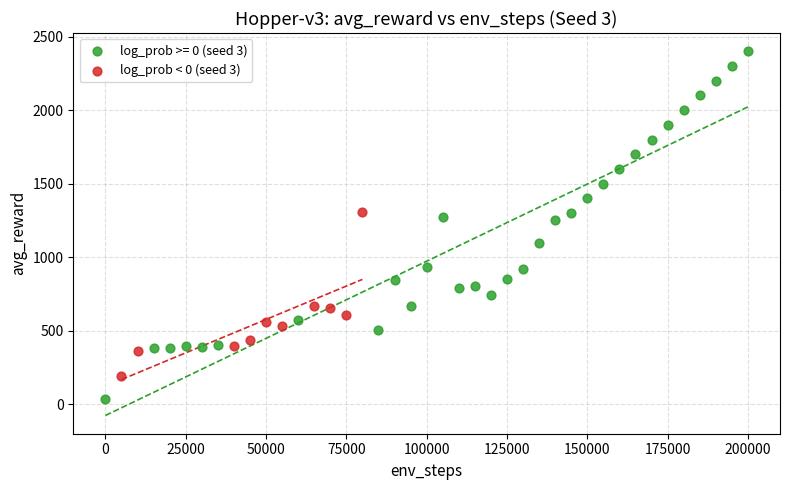

Which series has the widest spread of Y values?

log_prob >= 0 (seed 3)